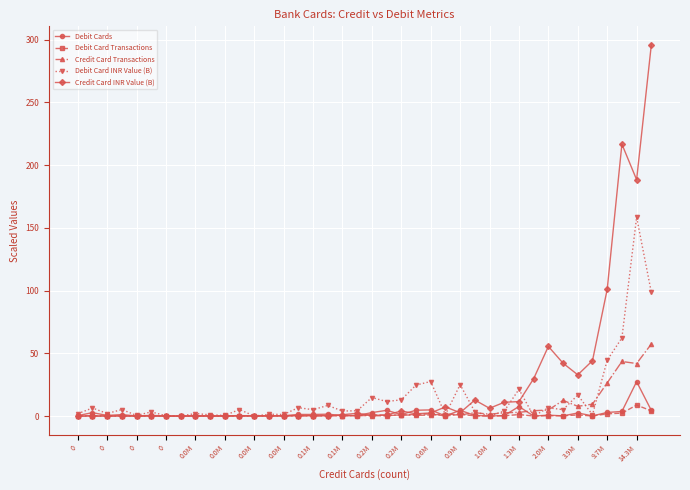

List the series in order of their peak value, highest first.

Credit Card INR Value (B), Debit Card INR Value (B), Credit Card Transactions, Debit Cards, Debit Card Transactions